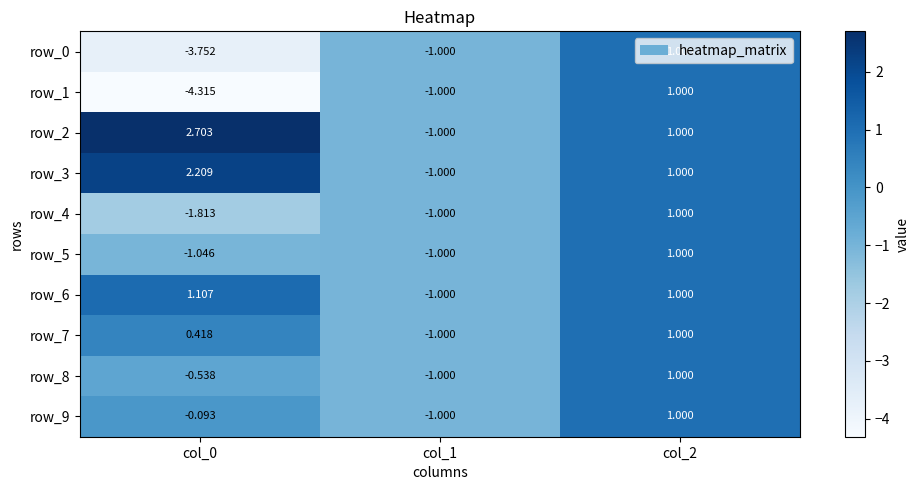

Which category has the lowest value across all series?

col_0